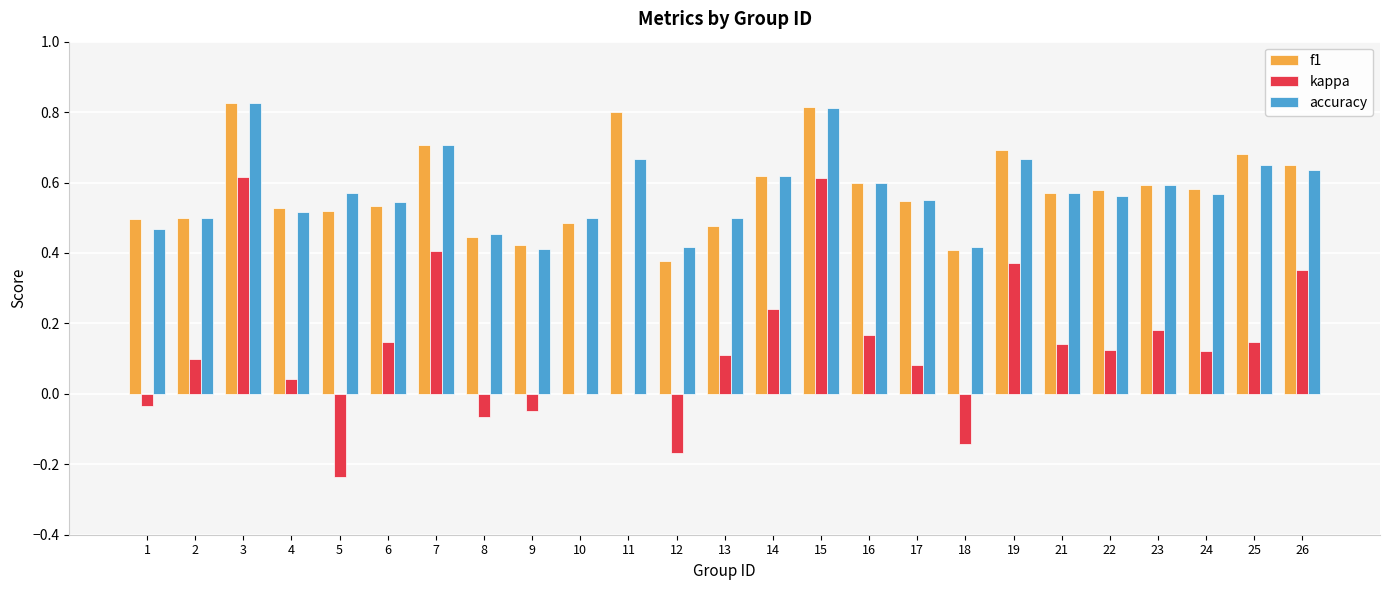

How many f1 values are between 0 and 1?

25